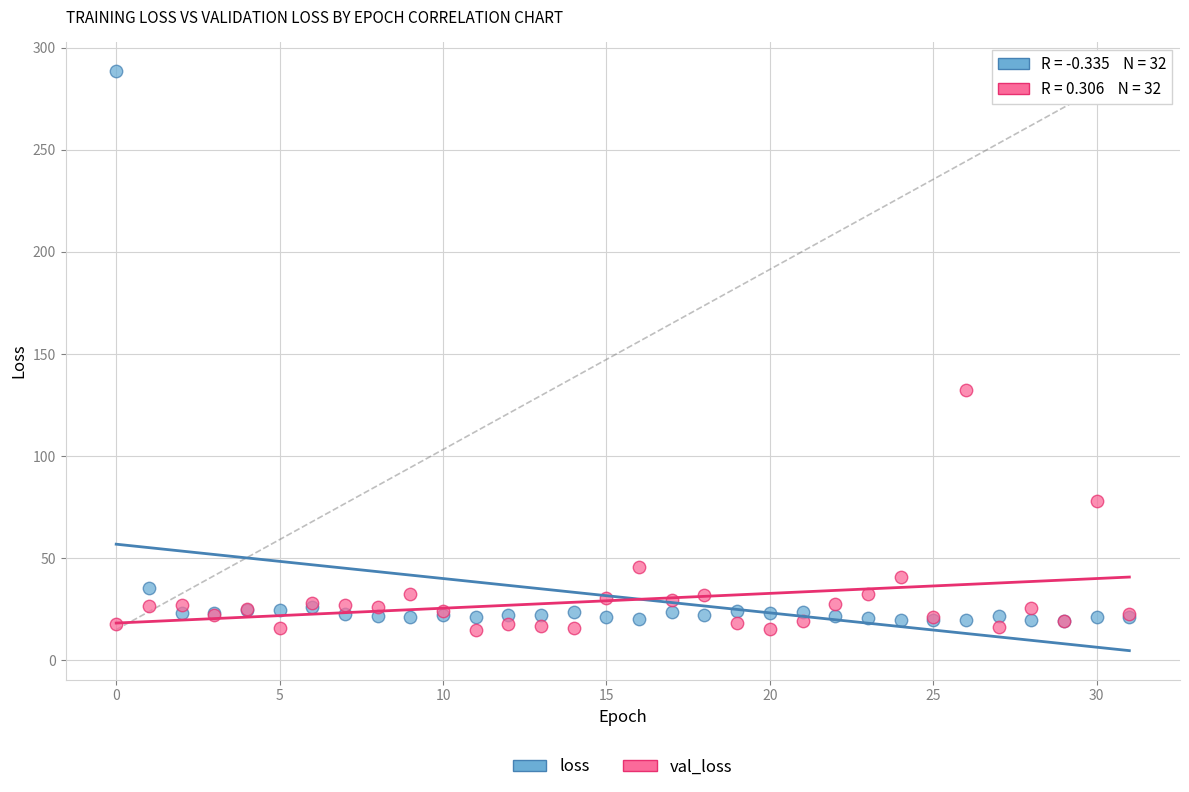

In the loss series, what Y value is closest to 153?

35.4